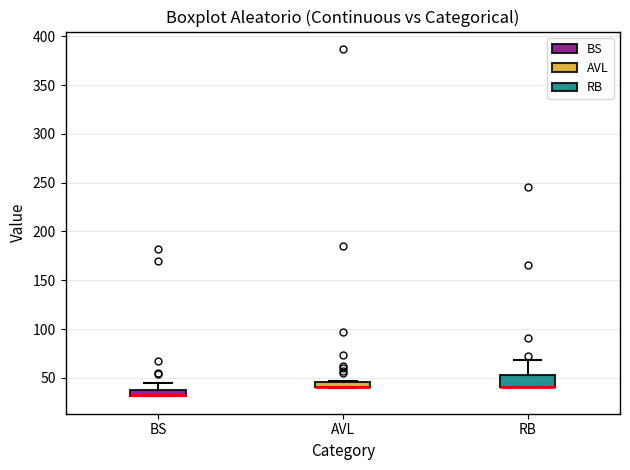

Comparing the boxes themselves (not the whiskers), which one is the tallest?

RB